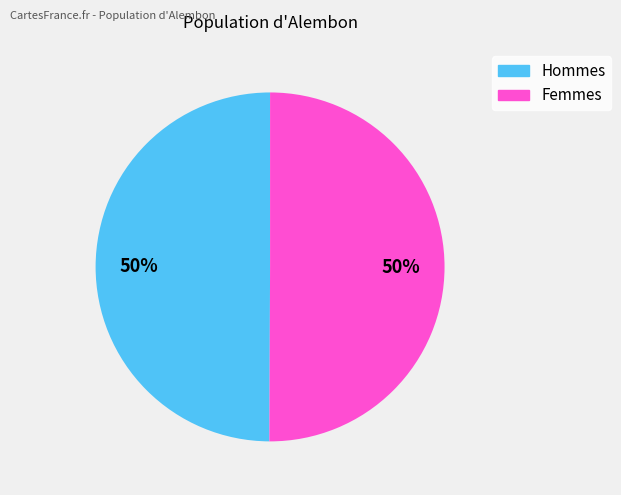

To the nearest percent, what is the average slice percentage?

50%